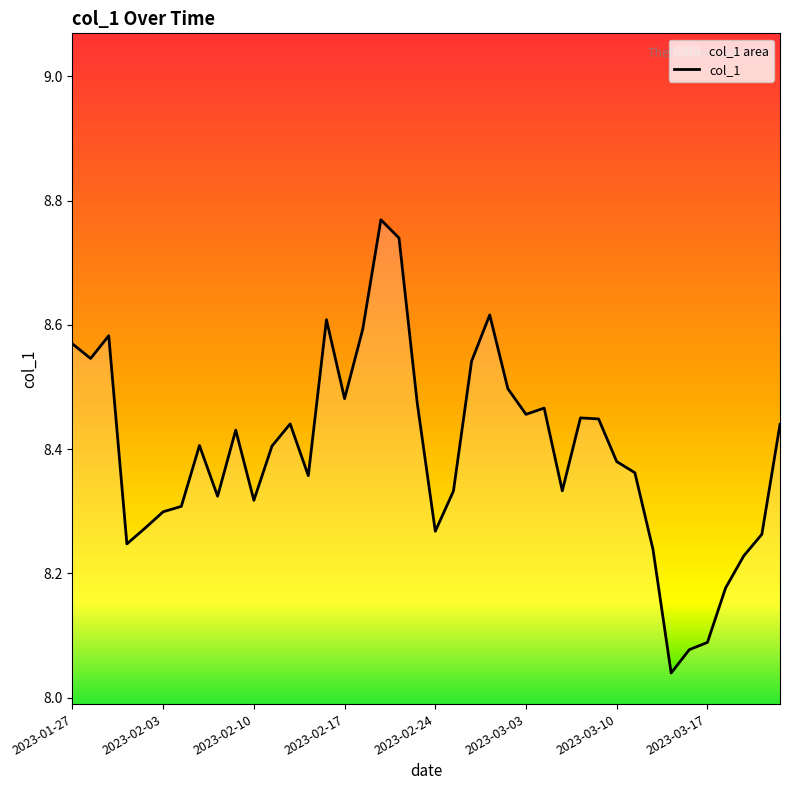

What is the average value?

8.4